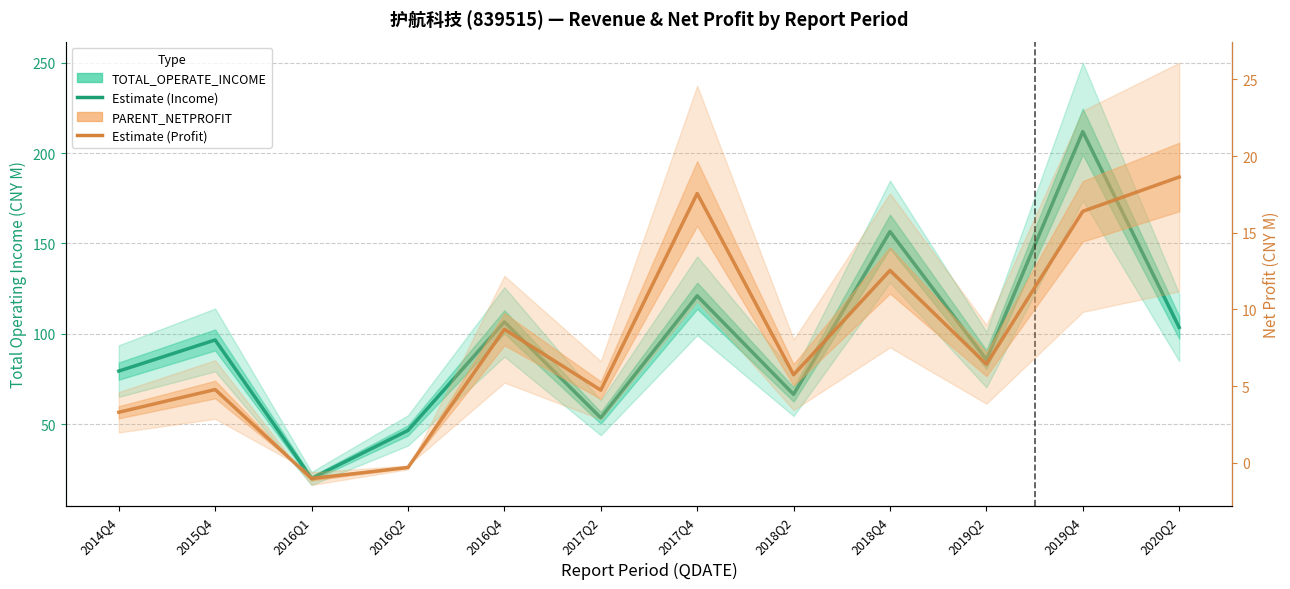

What is the value of the PARENT_NETPROFIT (Mean) point at the 7th from the left?

17.6